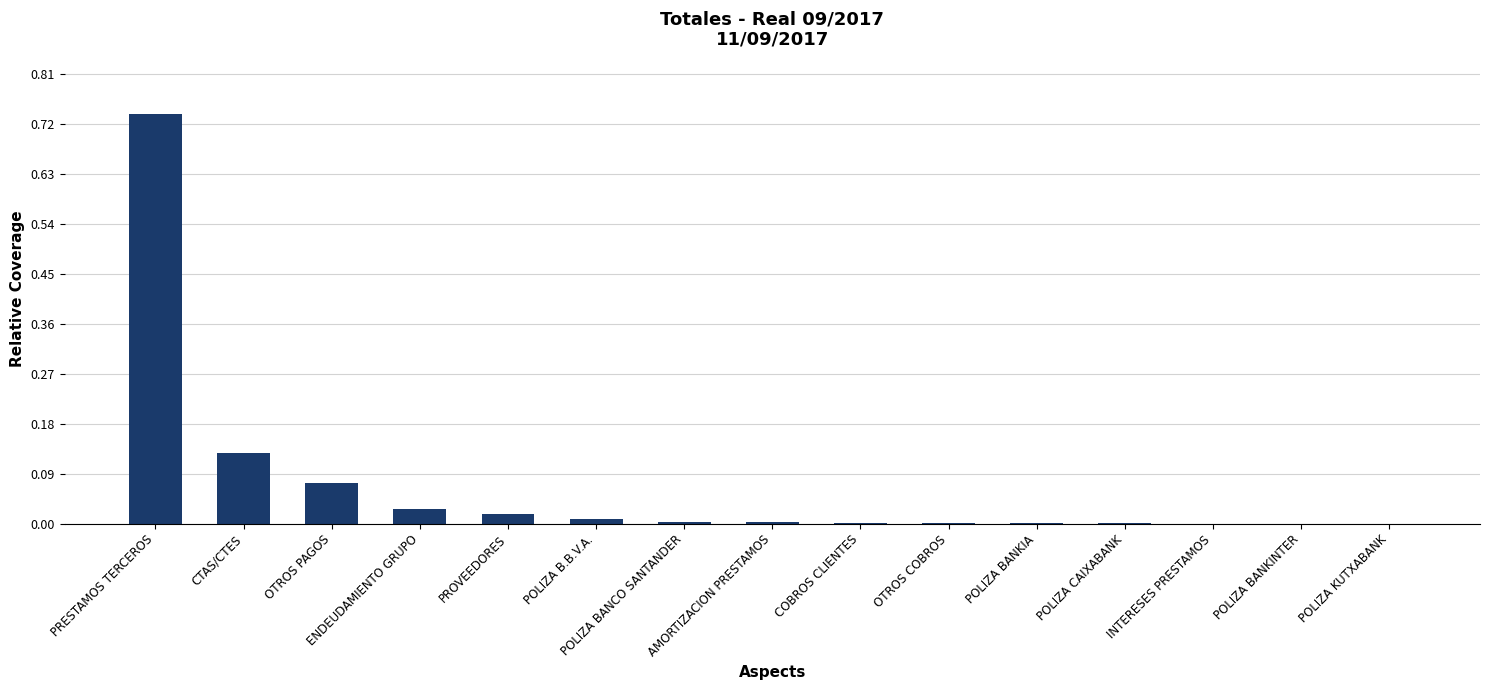

How many categories are shown in the chart?

15